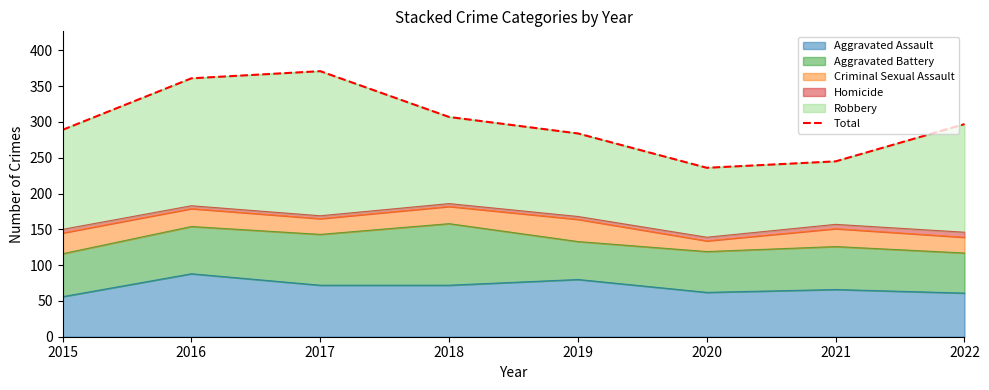

Approximately how many times larger is the value at 2021 compared to 2022?

0.8